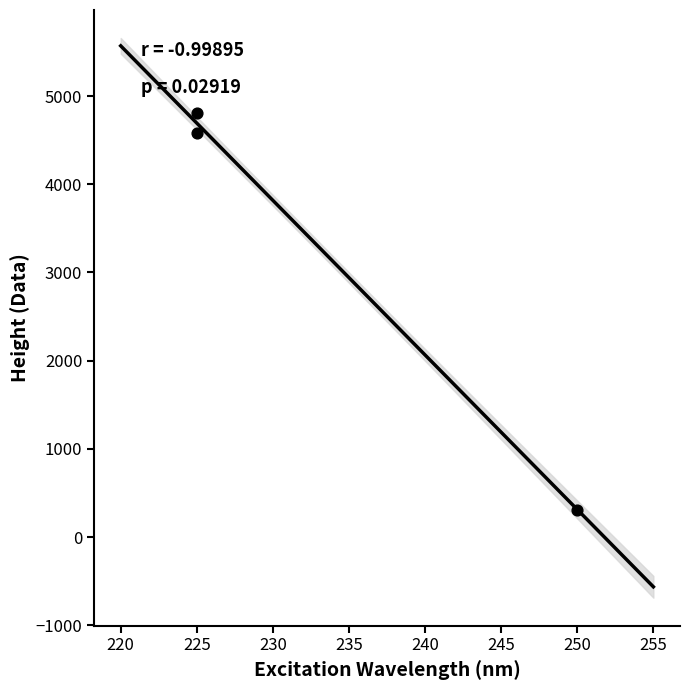

What Y value in the scatter plot is closest to 2561?

4577.0